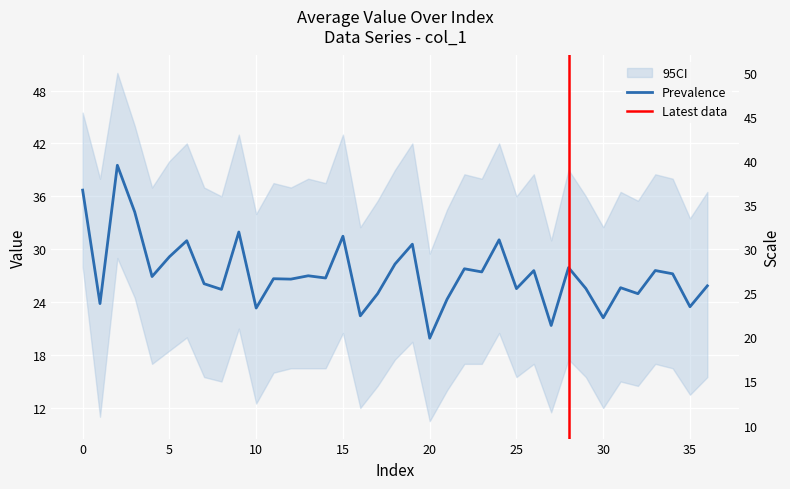

What is the value of the 4th point from the left?

34.2